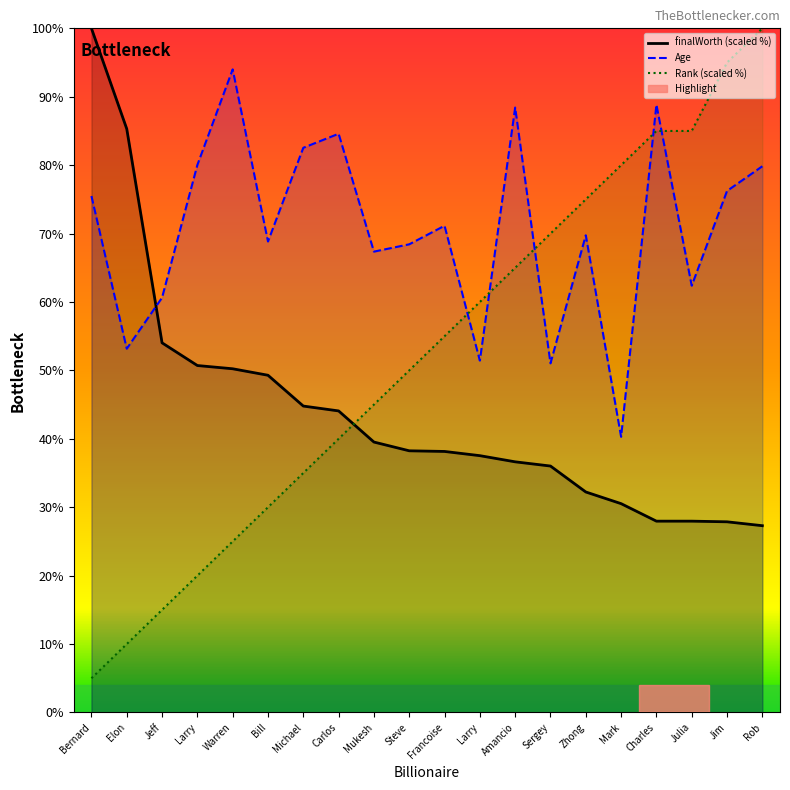

At how many categories does at least one series exceed 55?

20